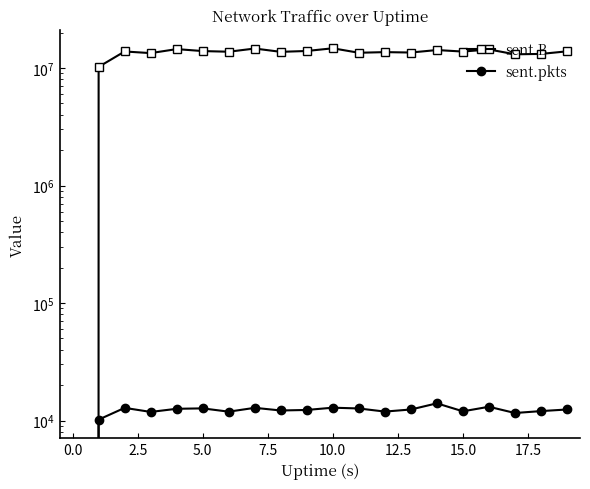

In sent.pkts, how many points are higher than both neighbors (excluding endpoints)?

6